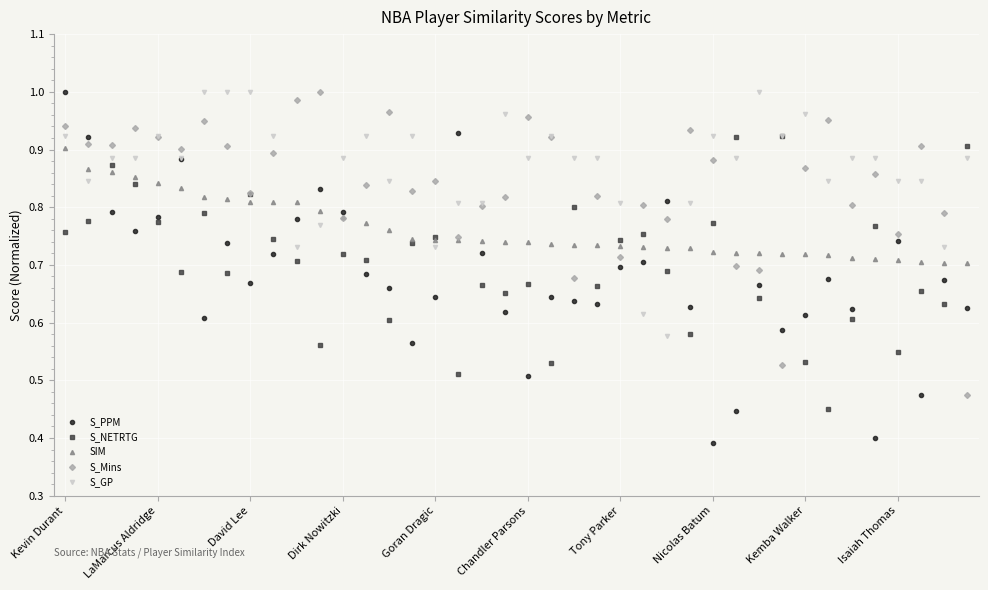

Which series has the largest range (max minus min)?

S_PPM